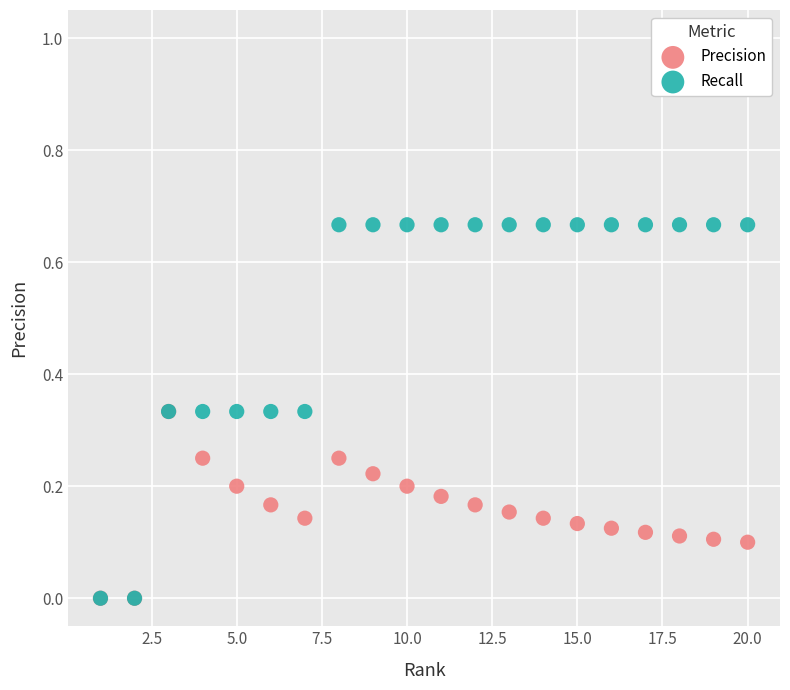

Which series has the widest spread of Y values?

Recall